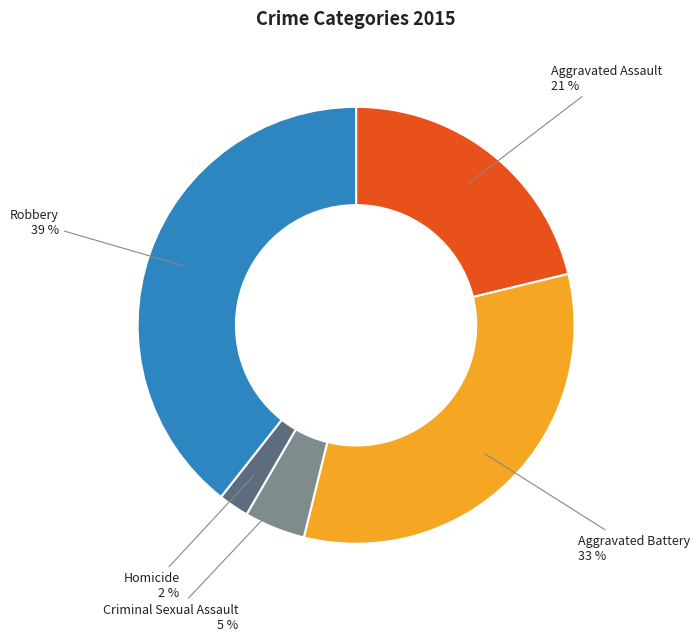

To the nearest percent, what is the difference between the largest and smallest slice percentages?

37%